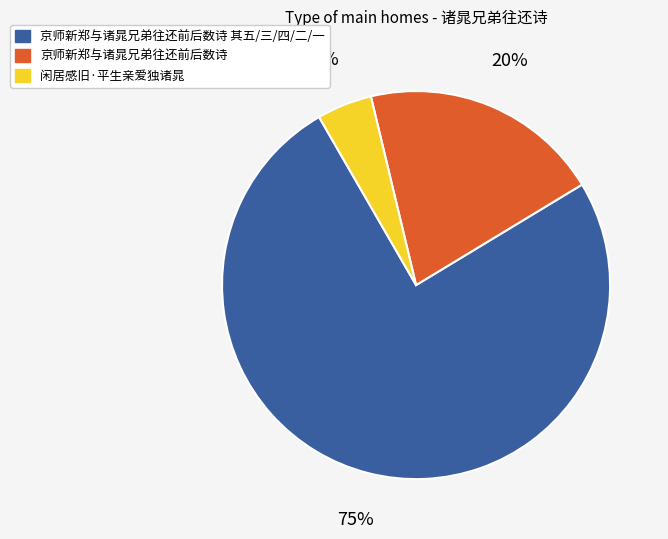

True or false: 京师新郑与诸晁兄弟往还前后数诗 accounts for 28% of the total.

False